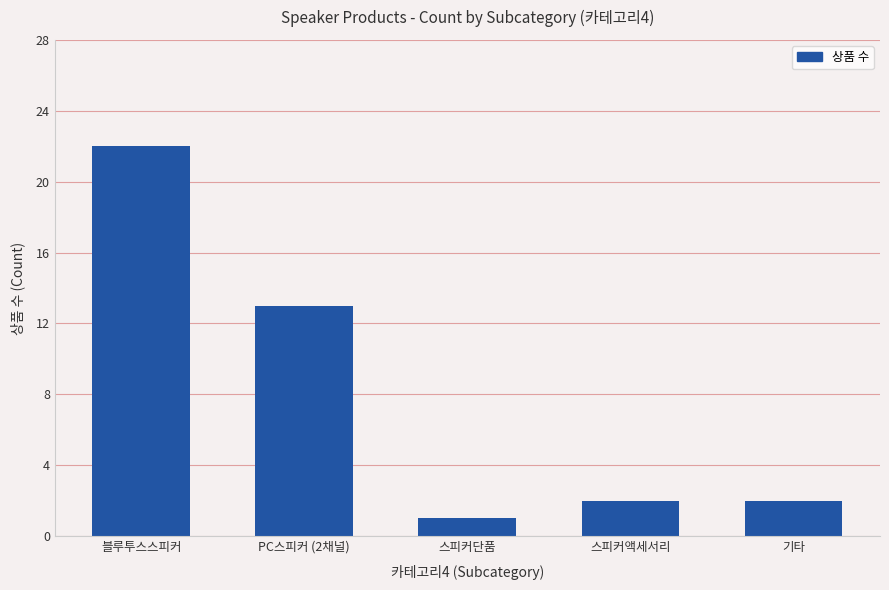

How many series are shown in this chart?

1